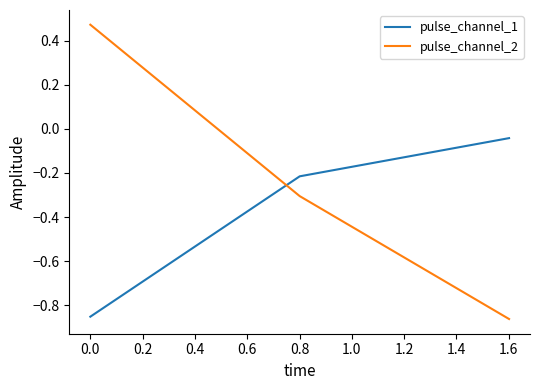

What is the difference between the maximum and minimum values in the pulse_channel_2 series?

1.3